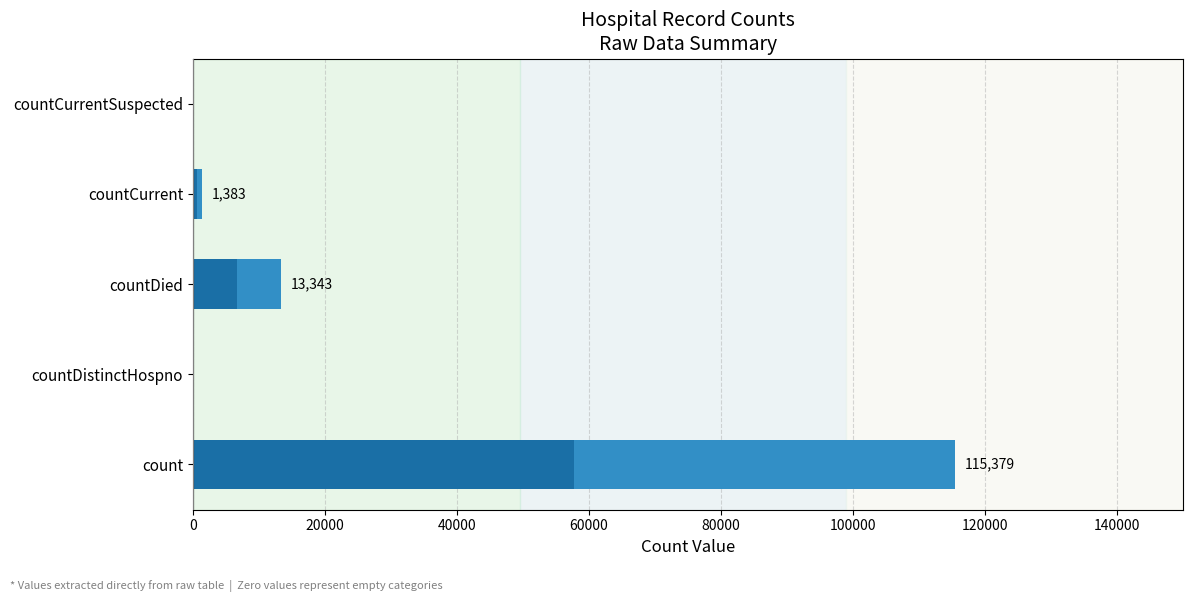

How many data points are less than 1383?

2